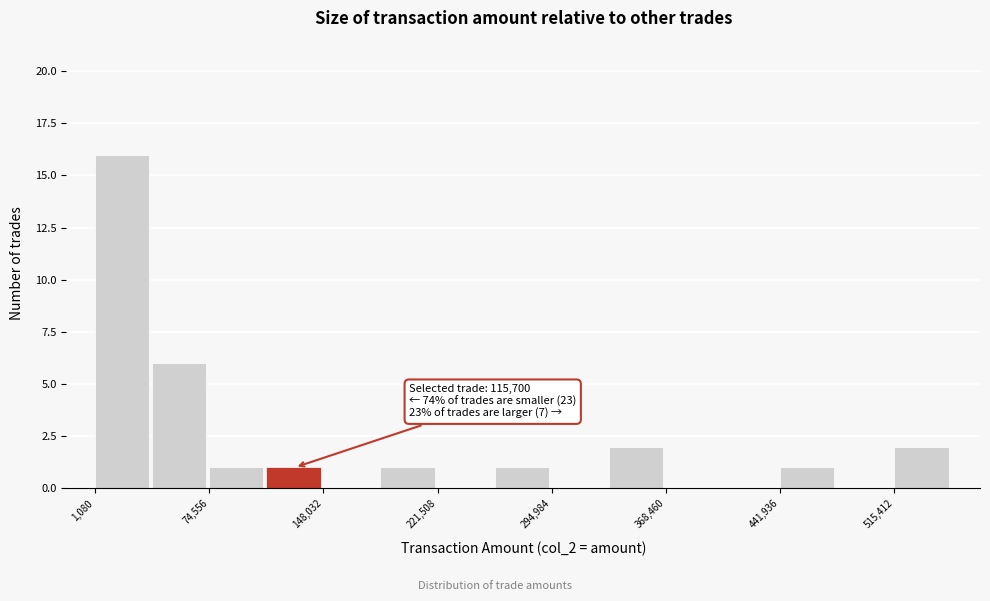

Read against the x-axis, roughly where is the centre of the tallest bar?

20000